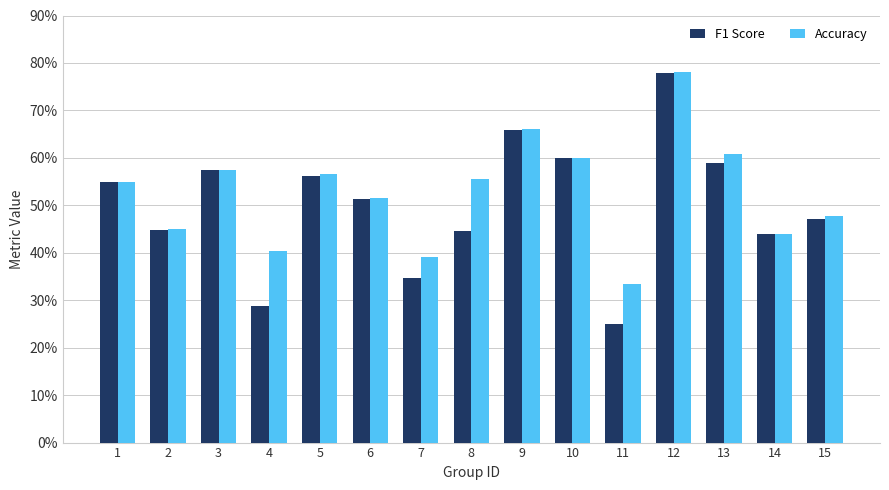

Which category has the highest value across all series?

12